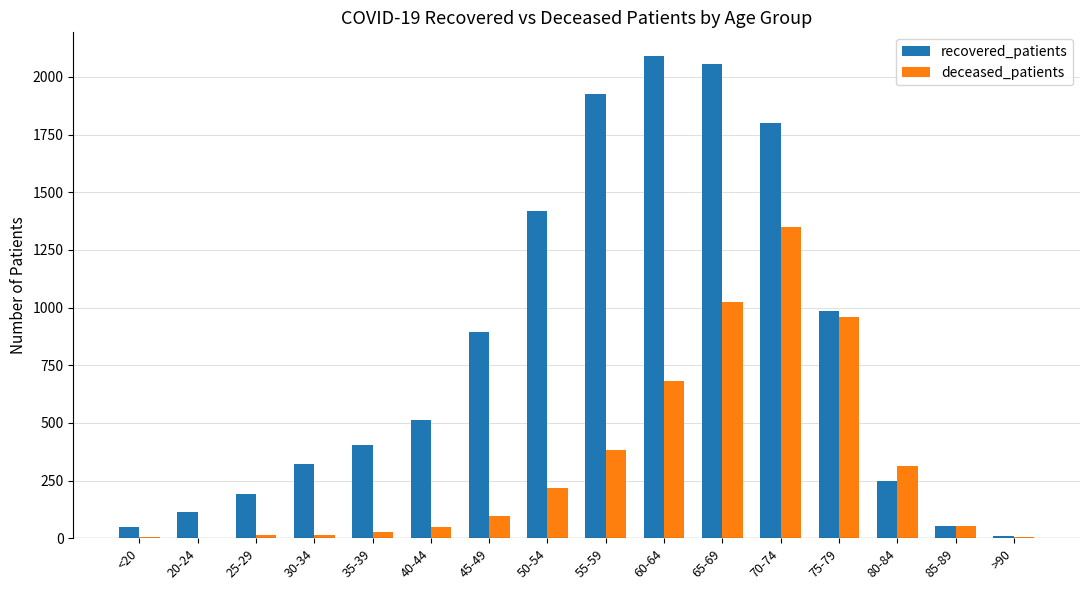

What is the sum of all recovered_patients values?

13070